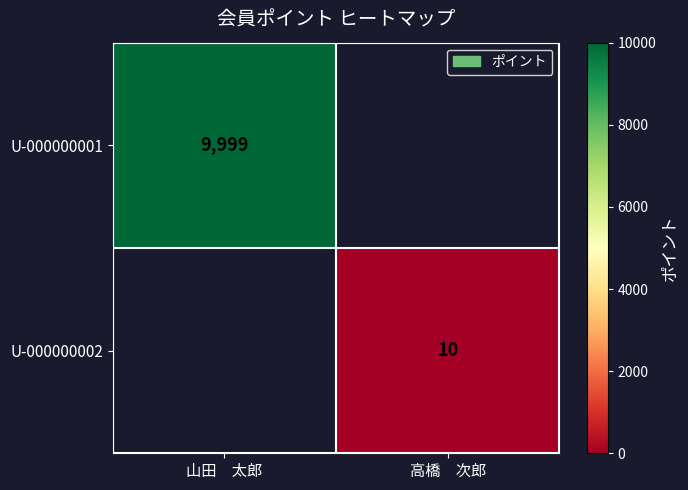

True or false: U-000000002 has a value of 15 at 高橋　次郎.

False